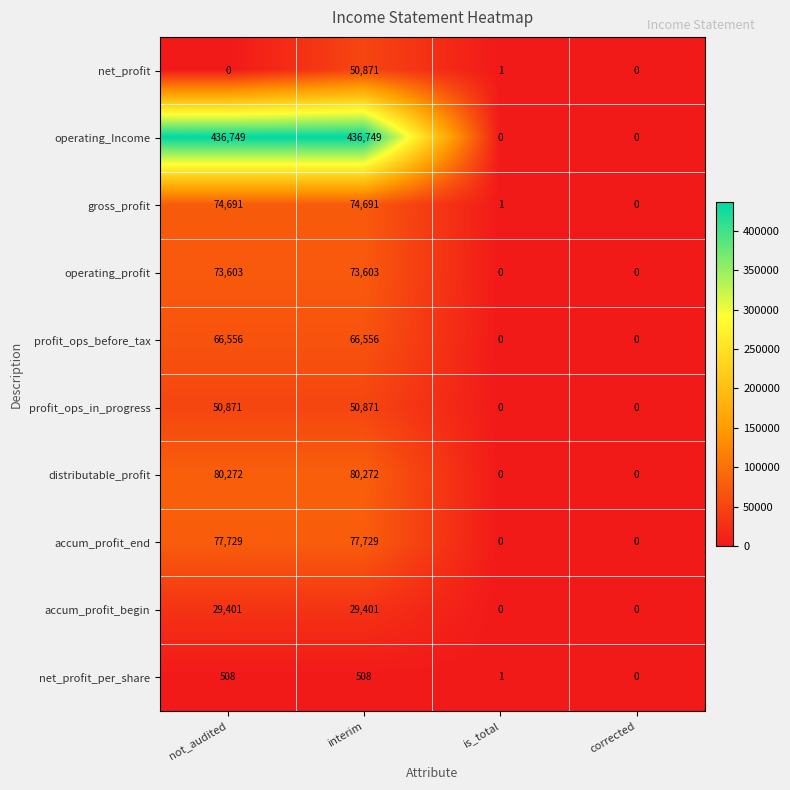

What is the difference between the highest and lowest values at interim?

436241